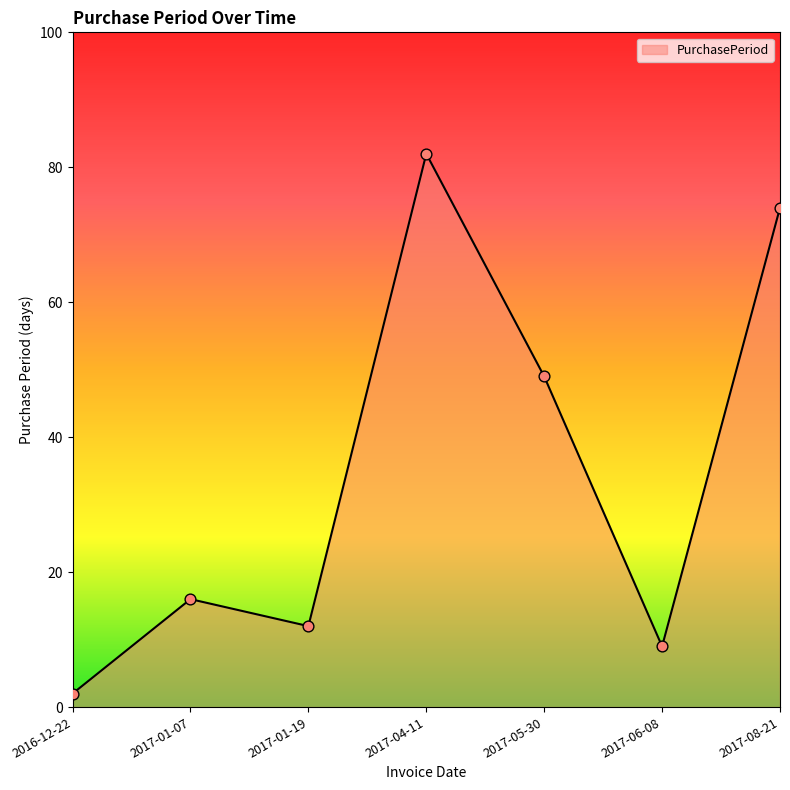

Approximately how many times larger is the value at 2017-06-08 compared to 2017-04-11?

0.1